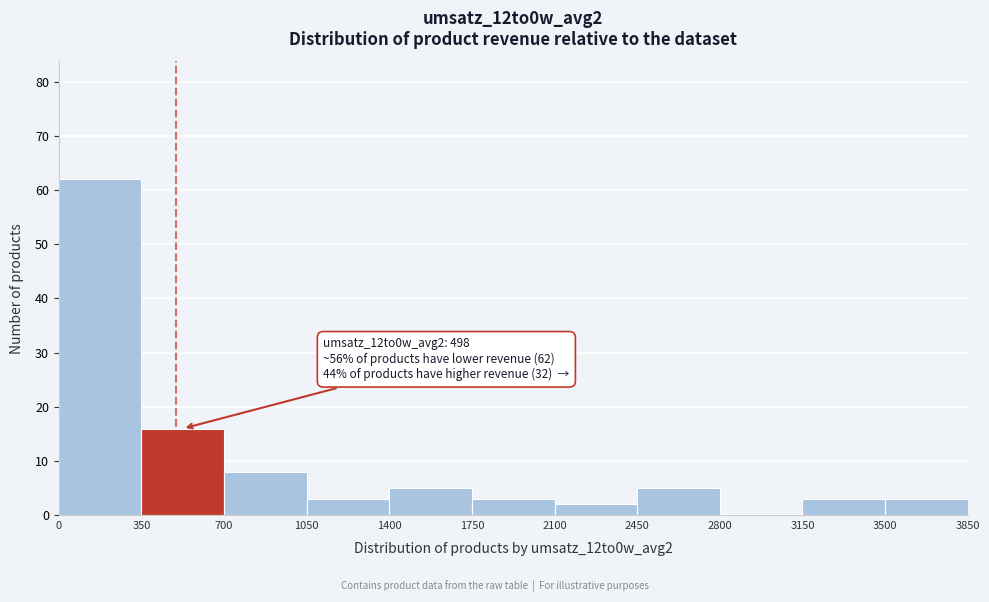

Over which range of the x-axis is the bar tallest?

0 to 350